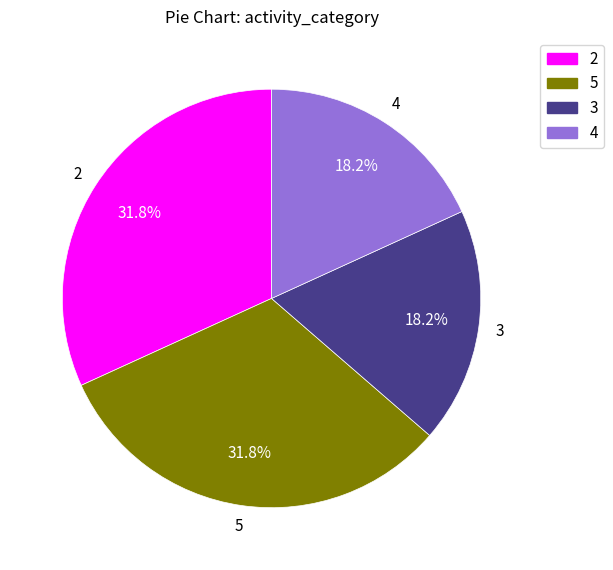

Does any single category account for the majority?

No